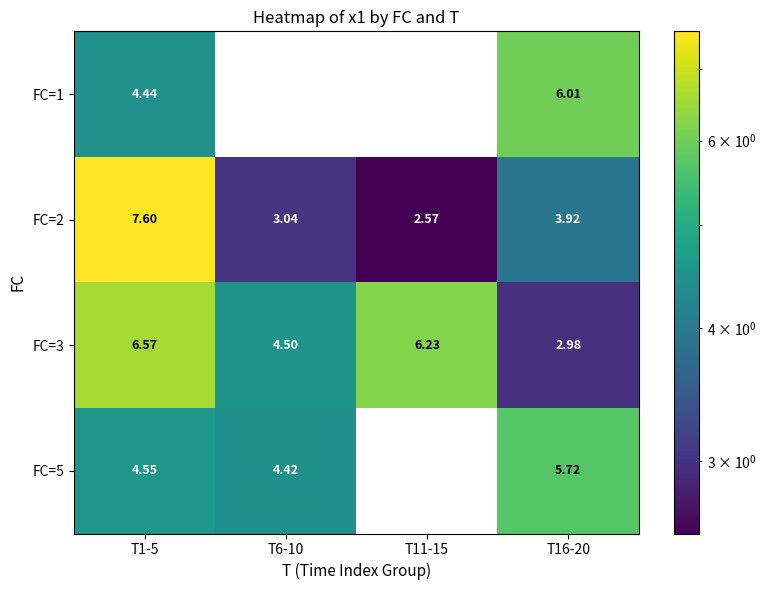

What is the difference between the maximum and second lowest values in the FC=2 series?

4.6